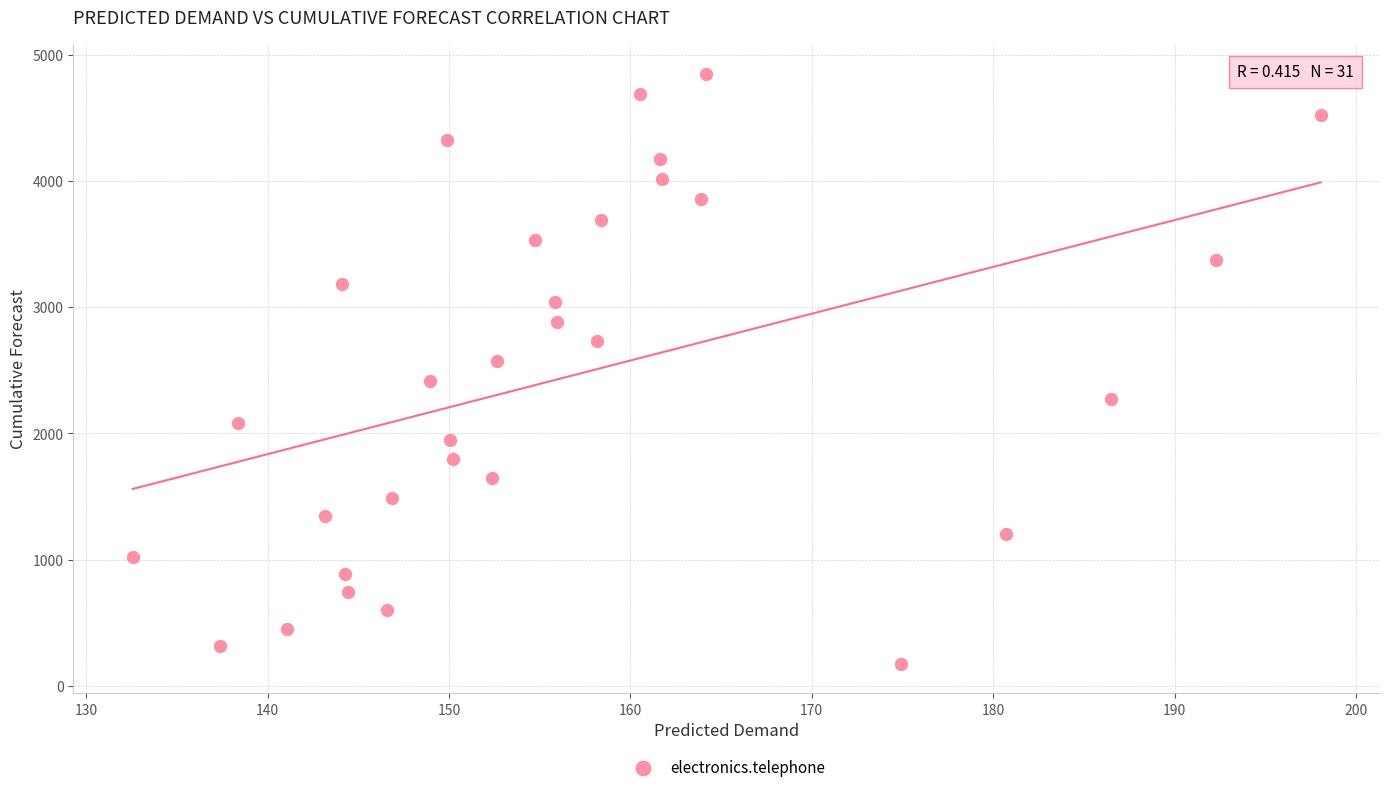

What is the range of Y values (max minus min)?

4675.3